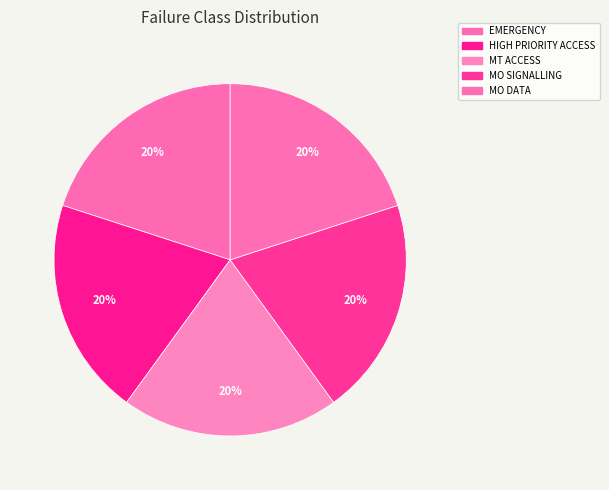

Does HIGH PRIORITY ACCESS account for over 50% of the chart?

No